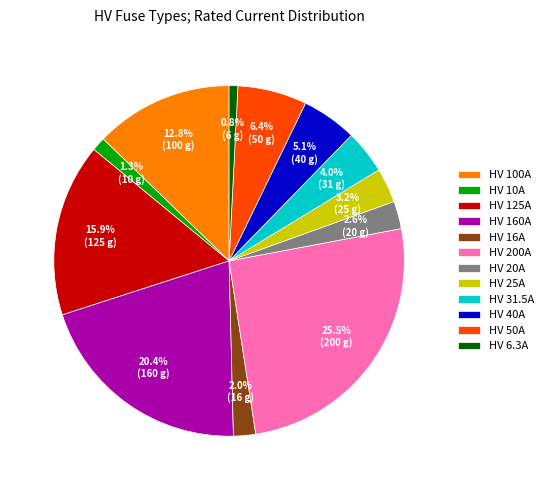

What percentage is the HV 50A slice, to the nearest percent?

6%